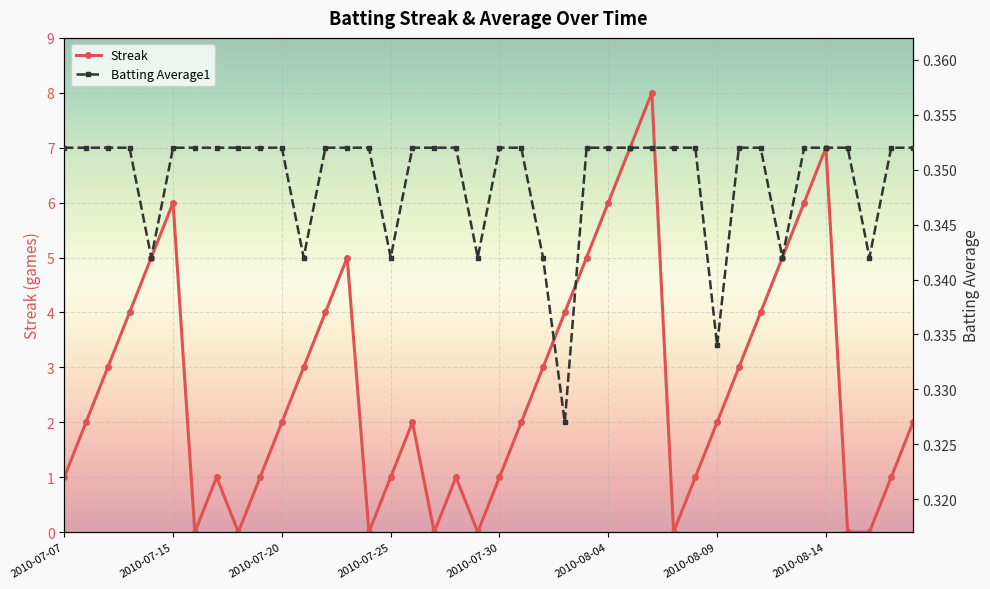

In Streak, how many points are lower than both neighbors (excluding endpoints)?

6